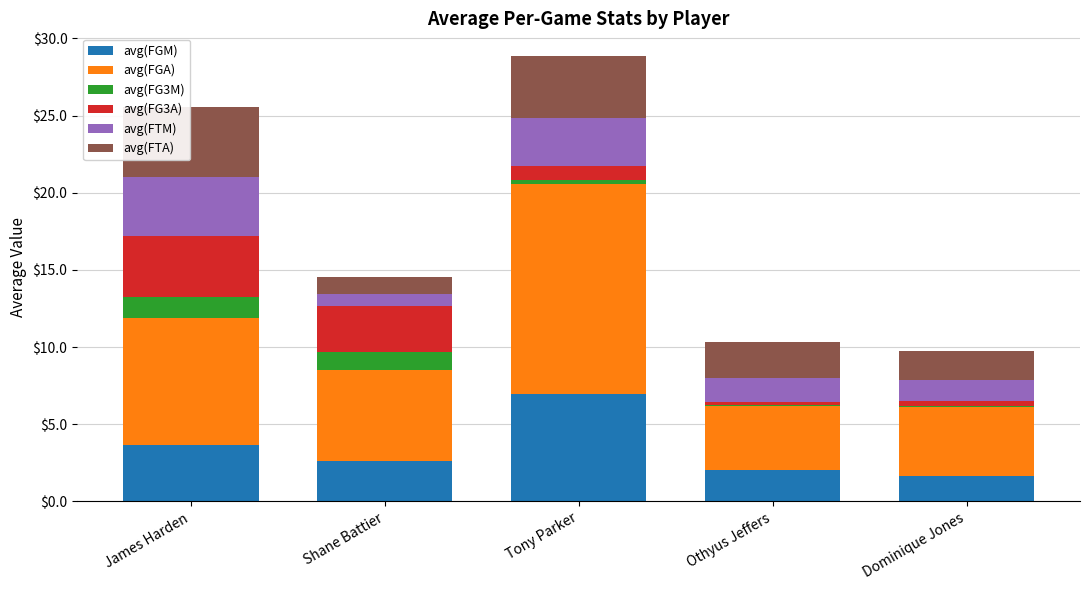

Count the number of categories in the chart.

5